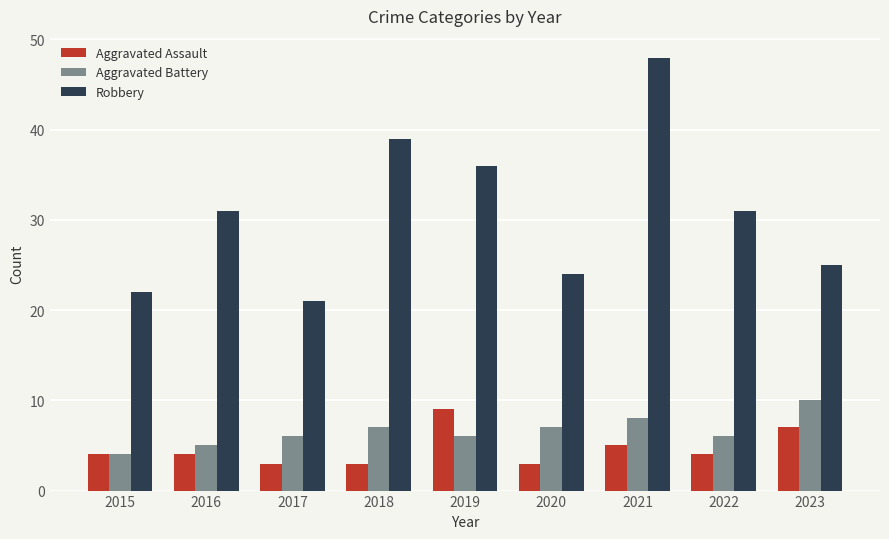

At 2023, list the series in order from largest to smallest.

Robbery, Aggravated Battery, Aggravated Assault